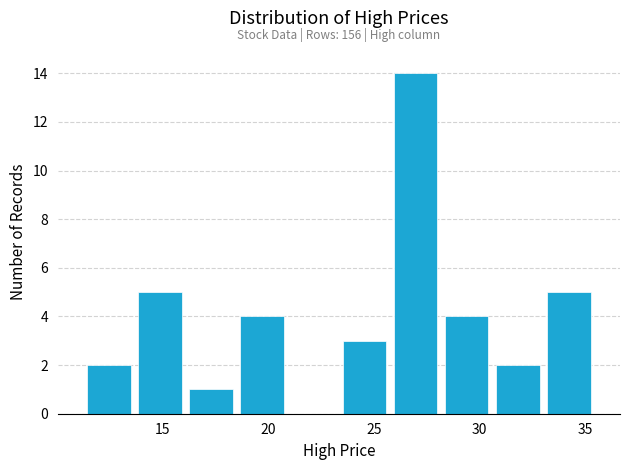

Which range on the x-axis has the tallest bar?

26.0 to 28.0